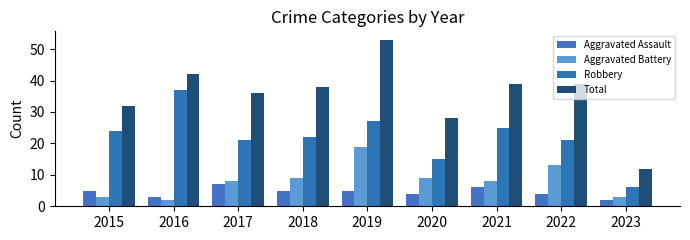

The Aggravated Assault series shows 8 at 2018. True or false?

False